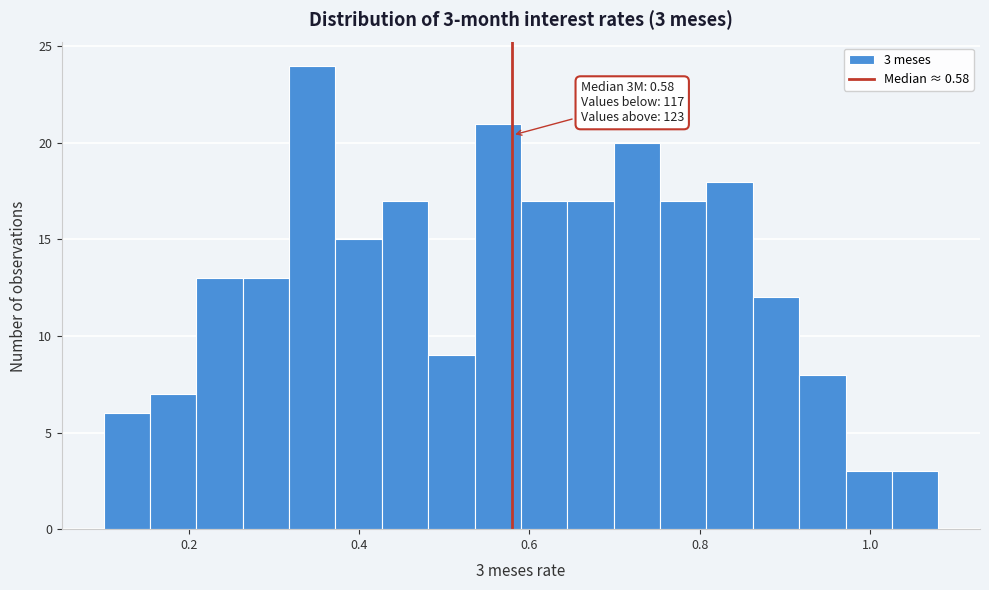

Around what value on the x-axis is the tallest bar? Give the approximate position of its centre, as read against the axis.

0.34